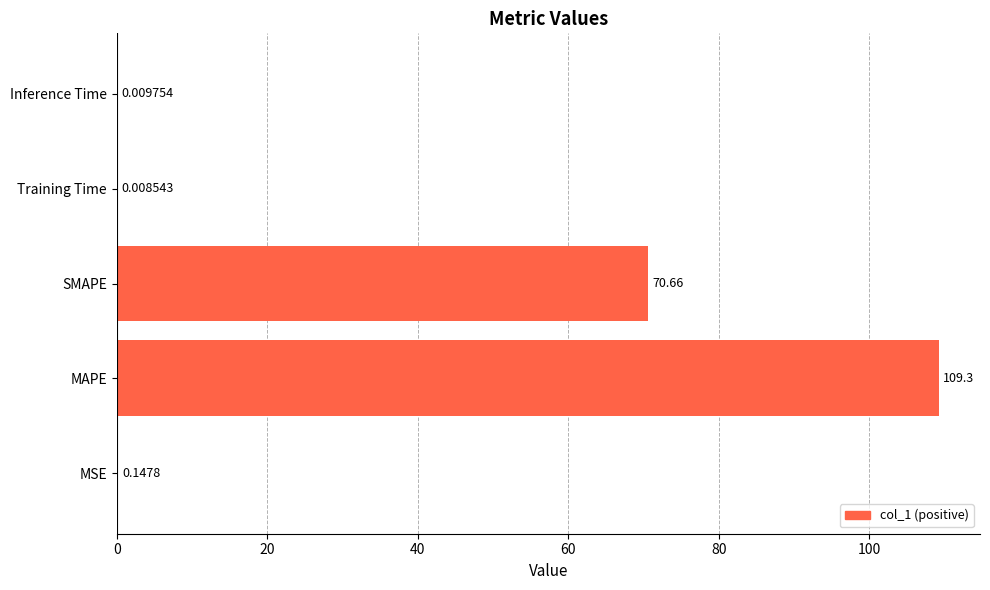

What is the change in value from MSE to SMAPE?

+70.5